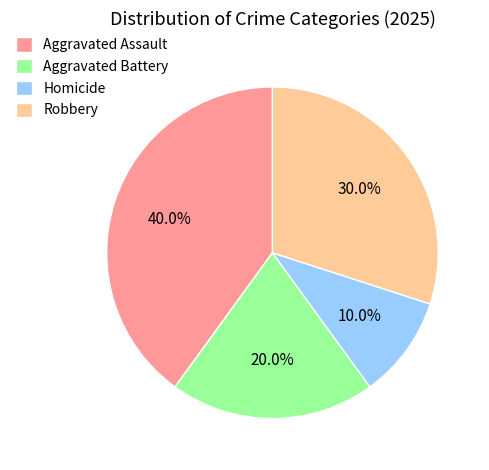

To the nearest percent, what is the difference between the largest and smallest slice percentages?

30%